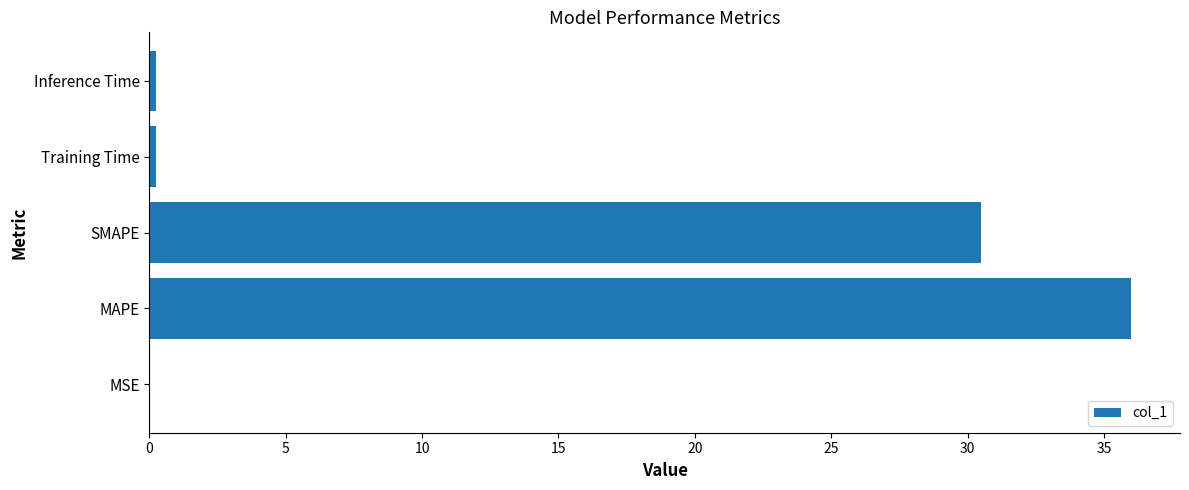

What is the approximate value at SMAPE?

30.5